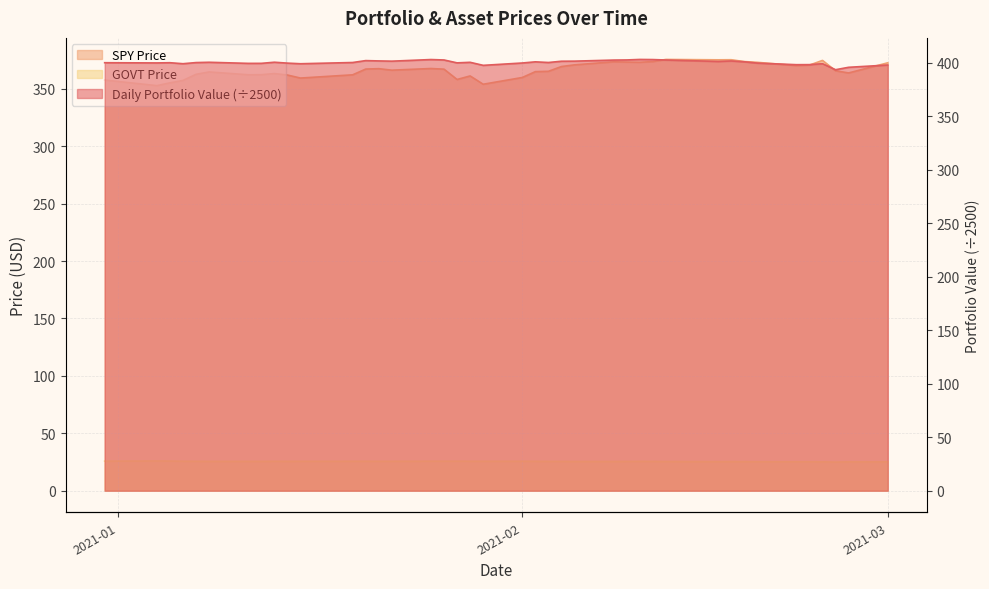

What is the difference between the second highest and second lowest values in the SPY Price series?

21.3